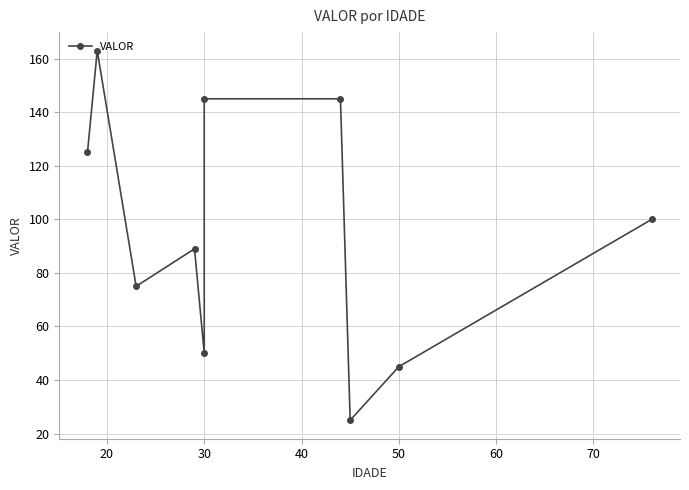

How many values are below 100?

5